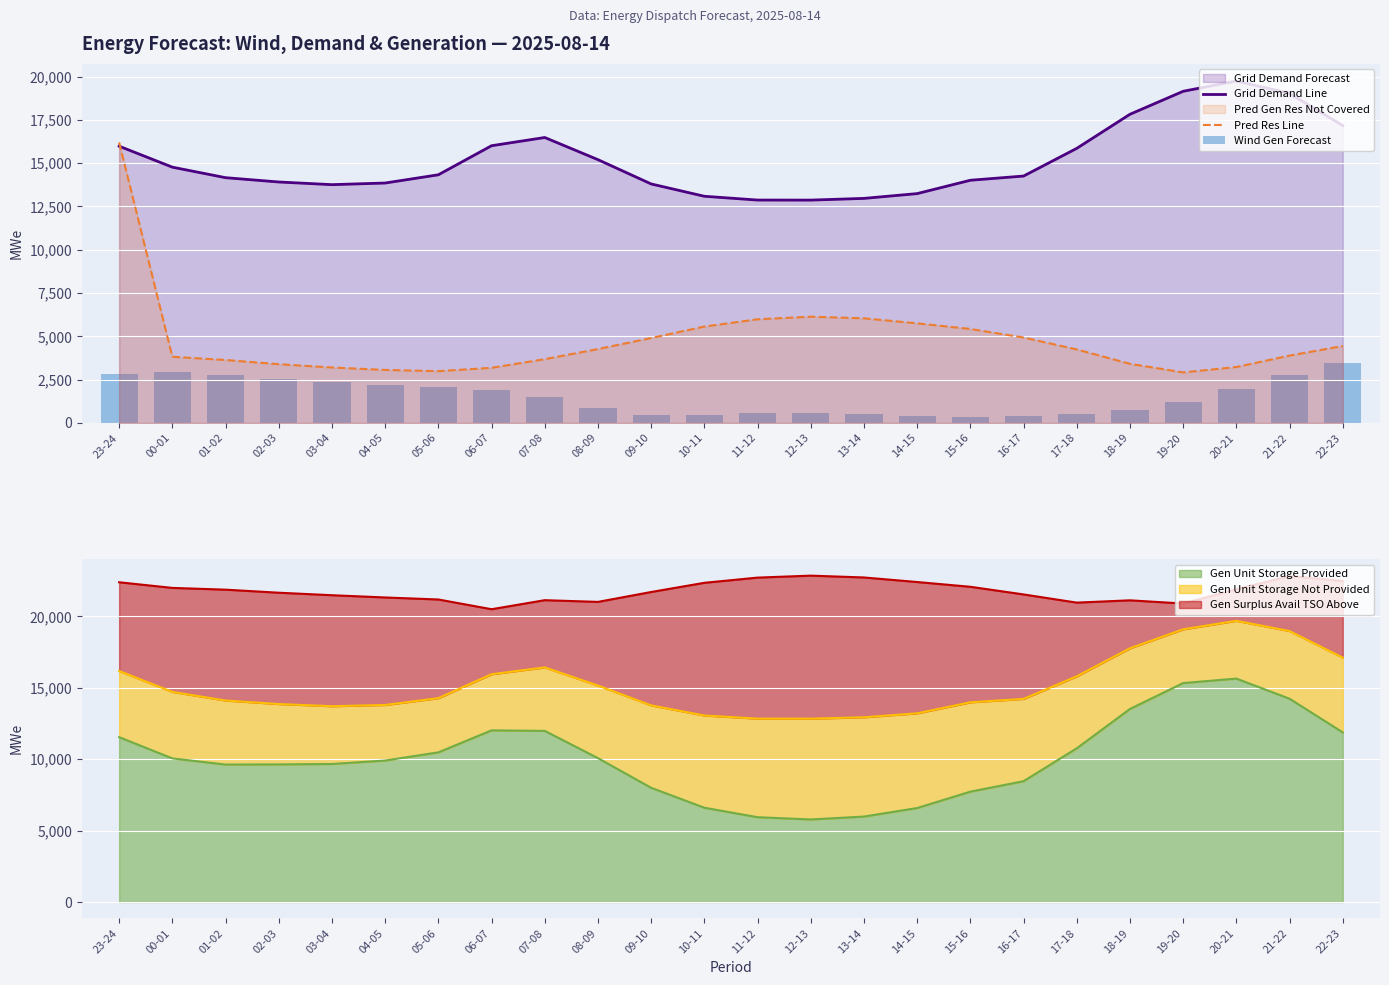

Is the value of Pred Res Line at 19-20 greater than the value of Grid Demand Line at 15-16?

No